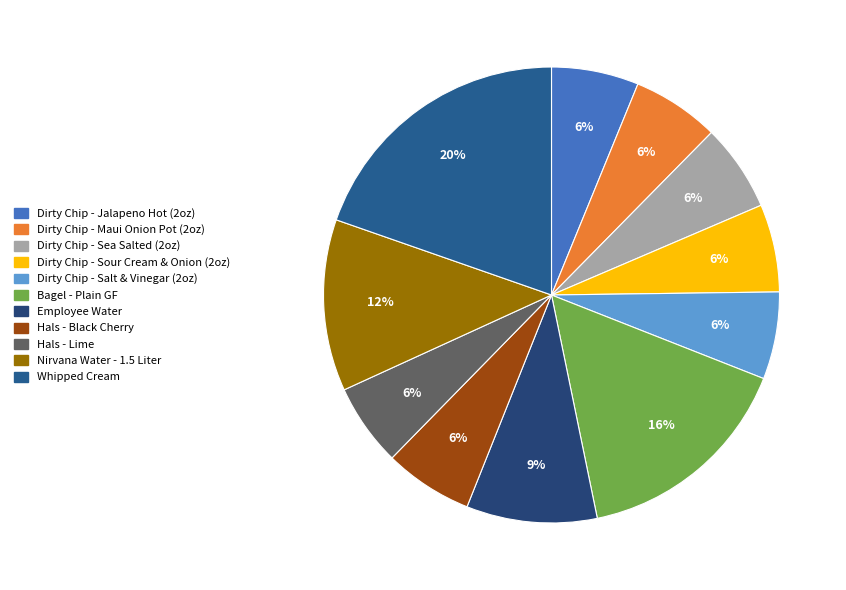

Which has a higher value, Whipped Cream or Dirty Chip - Sour Cream & Onion (2oz)?

Whipped Cream